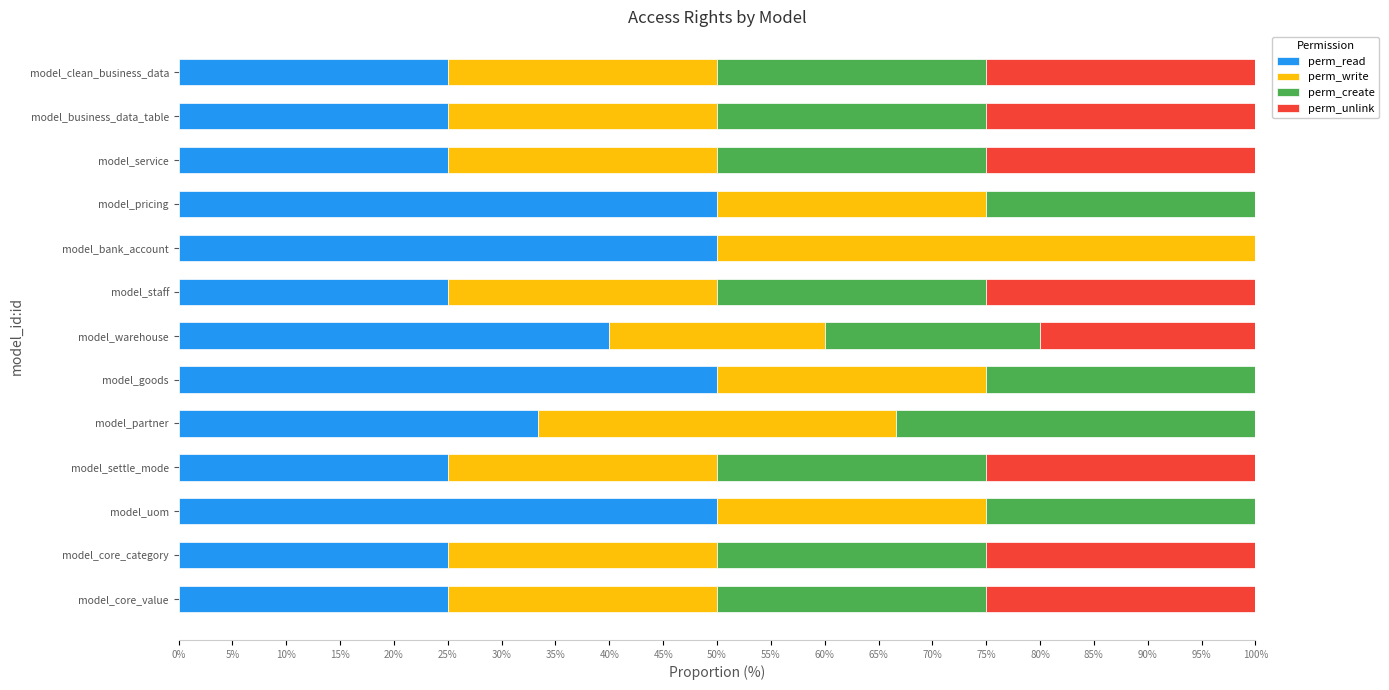

What is the total value across all series at model_bank_account?

100.0